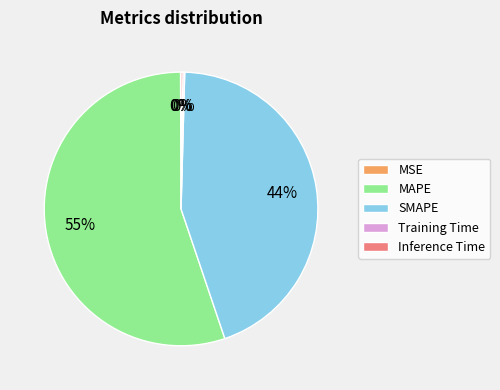

To the nearest percent, what is the difference between the MAPE and SMAPE slice percentages?

11%